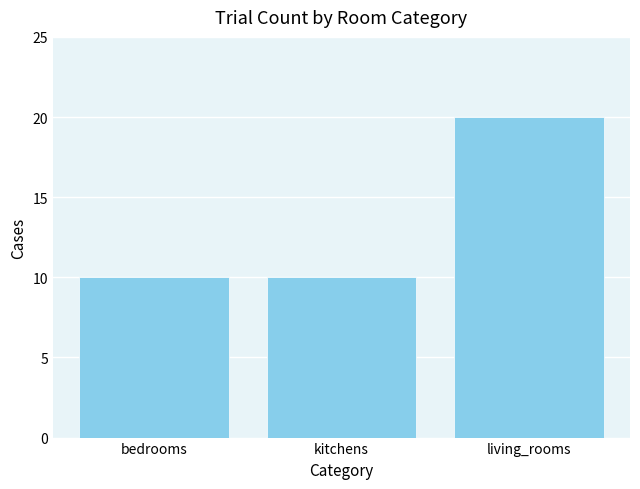

True or false: the data shows 20 at living_rooms.

True